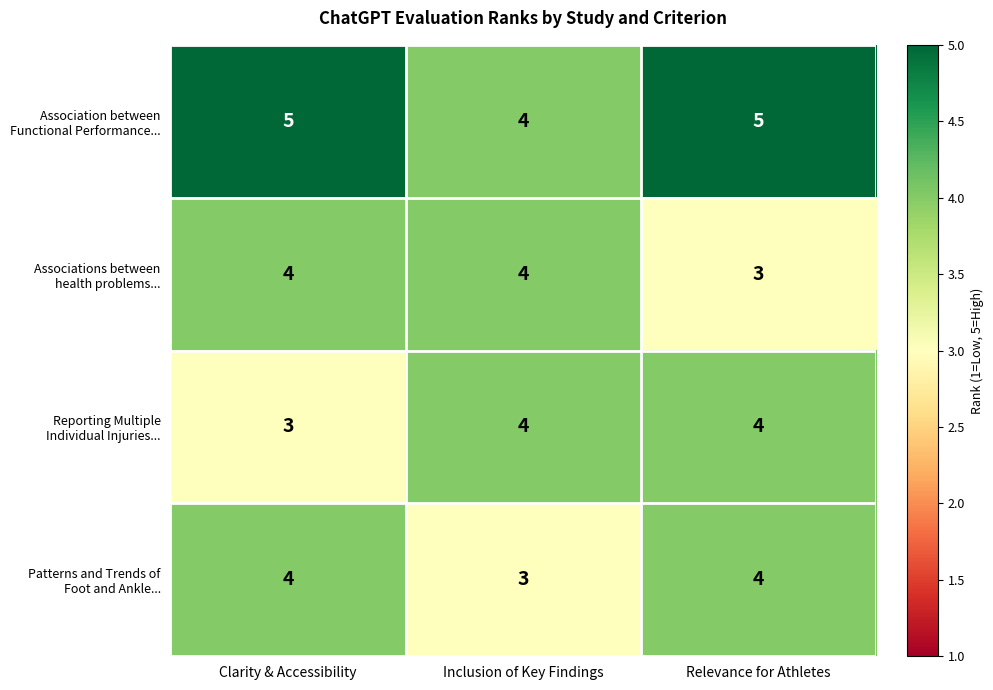

What is the greatest value displayed?

5